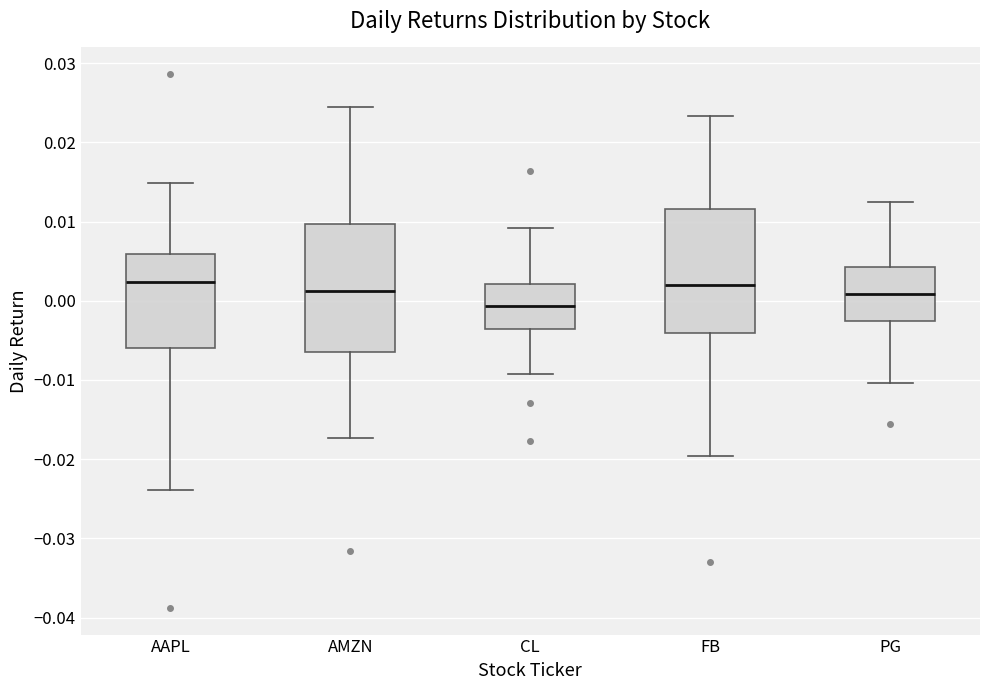

Reading left to right, read every box against the y-axis: the position of its median line, the range the box covers, and the ends of its whiskers. The values are not printed on the chart, so give them approximately, as read against the axis.

AAPL: median 0.002, box -0.006 to 0.006, whiskers -0.024 to 0.015
AMZN: median 0.001, box -0.006 to 0.010, whiskers -0.017 to 0.024
CL: median -0.001, box -0.004 to 0.002, whiskers -0.009 to 0.009
FB: median 0.002, box -0.004 to 0.012, whiskers -0.020 to 0.023
PG: median 0.001, box -0.003 to 0.004, whiskers -0.010 to 0.012